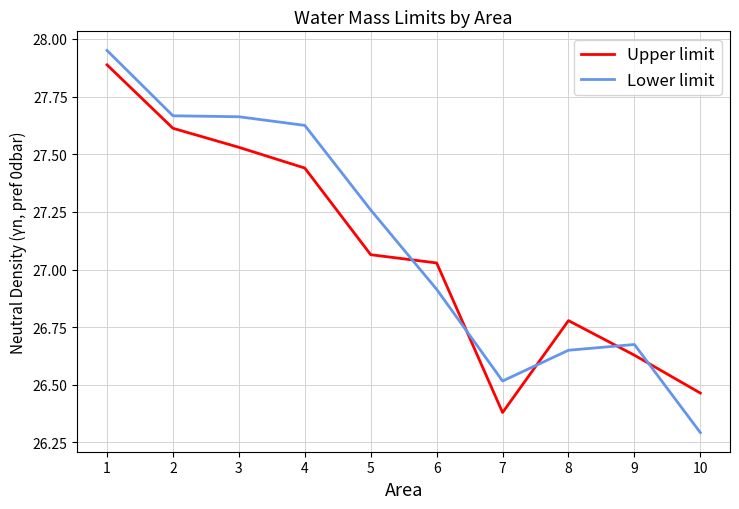

At how many categories does at least one series exceed 26?

10